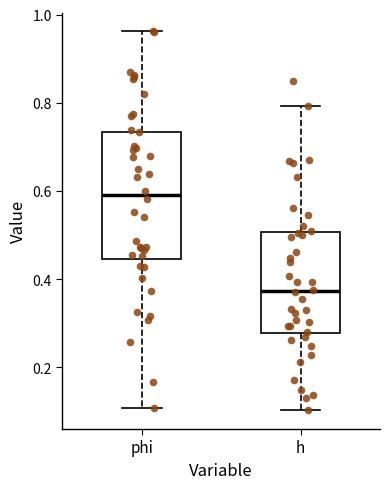

Where is the lower edge of the box for phi on the y-axis? The values are not printed on the chart, so give them approximately, as read against the axis.

0.44